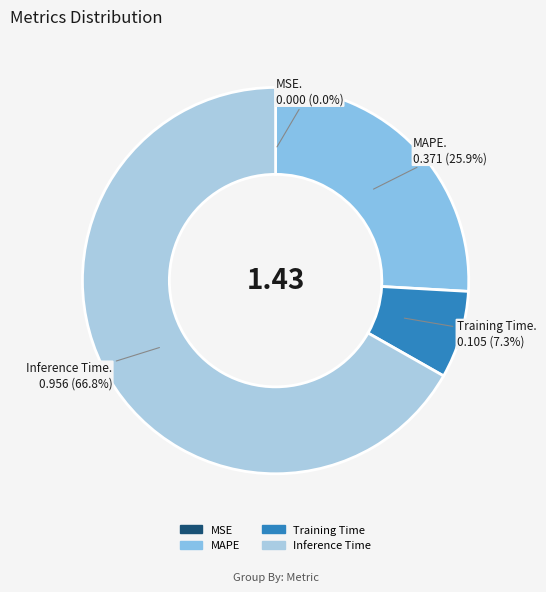

Which slice is the smallest?

MSE